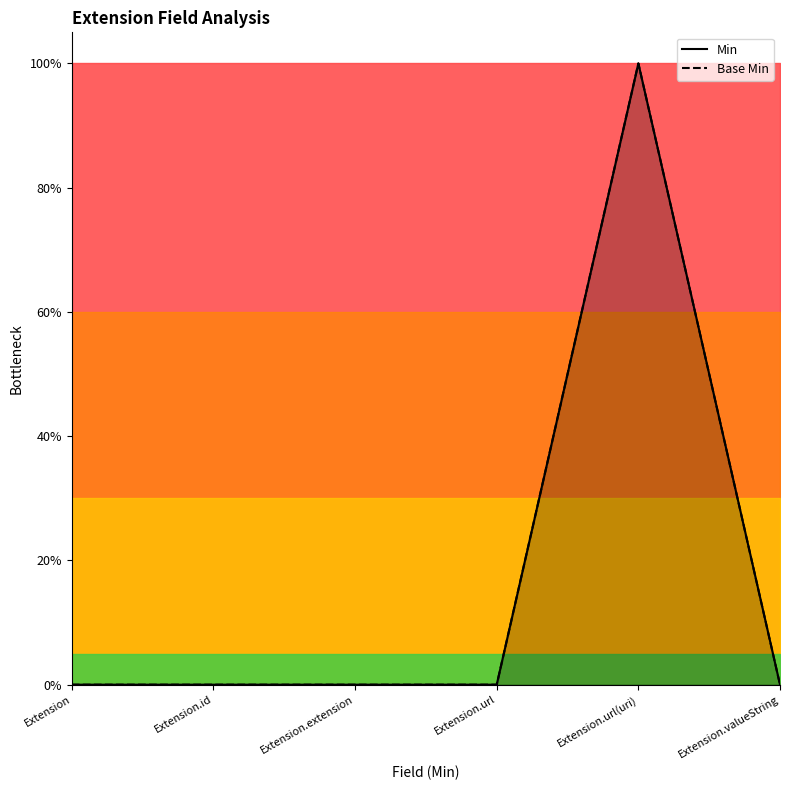

Count the number of categories in the chart.

6